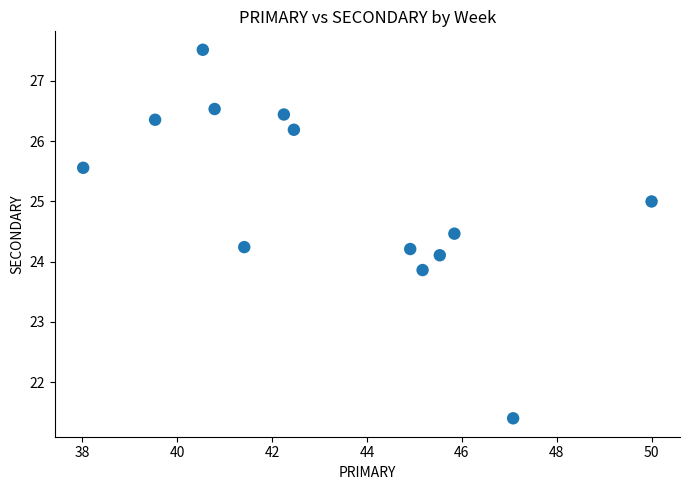

What is the range of X values (max minus min)?

12.0